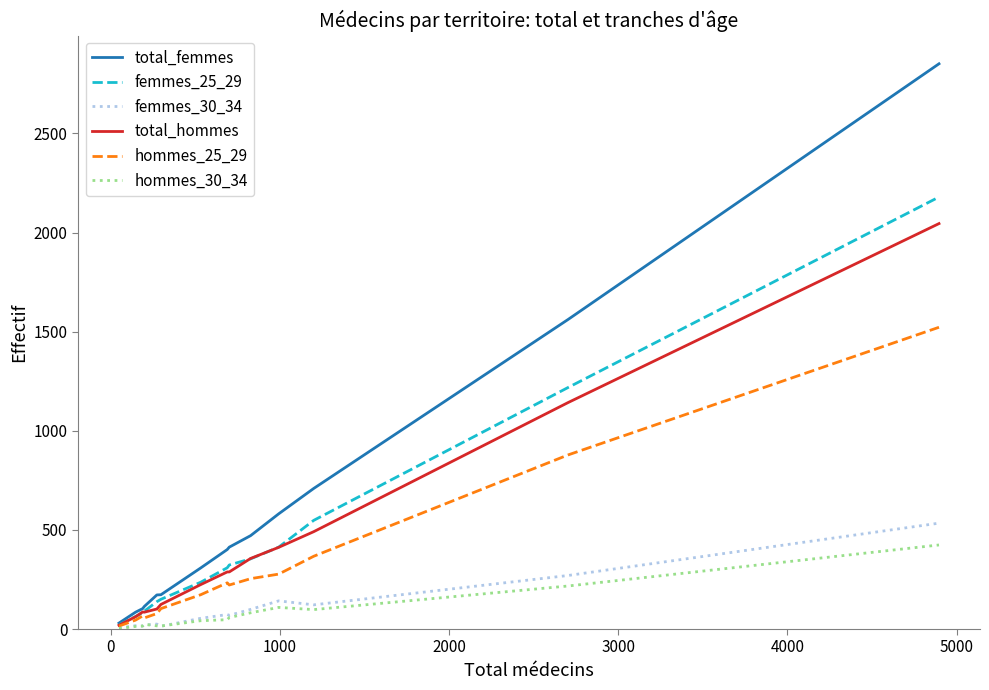

How many lines are shown in the chart?

6